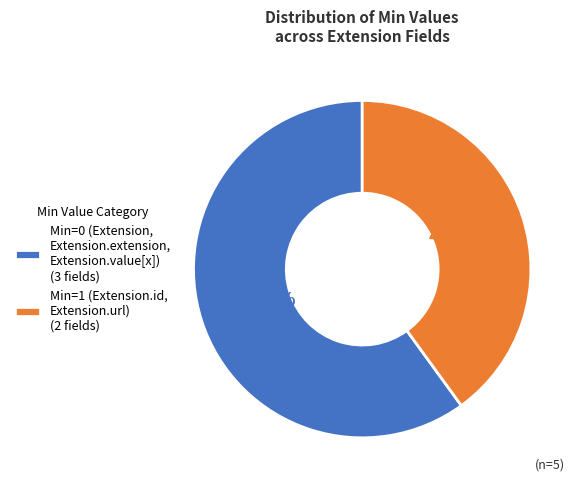

What is the largest slice in the pie chart?

Min=0 (Extension, Extension.extension, Extension.value[x]) (3 fields)